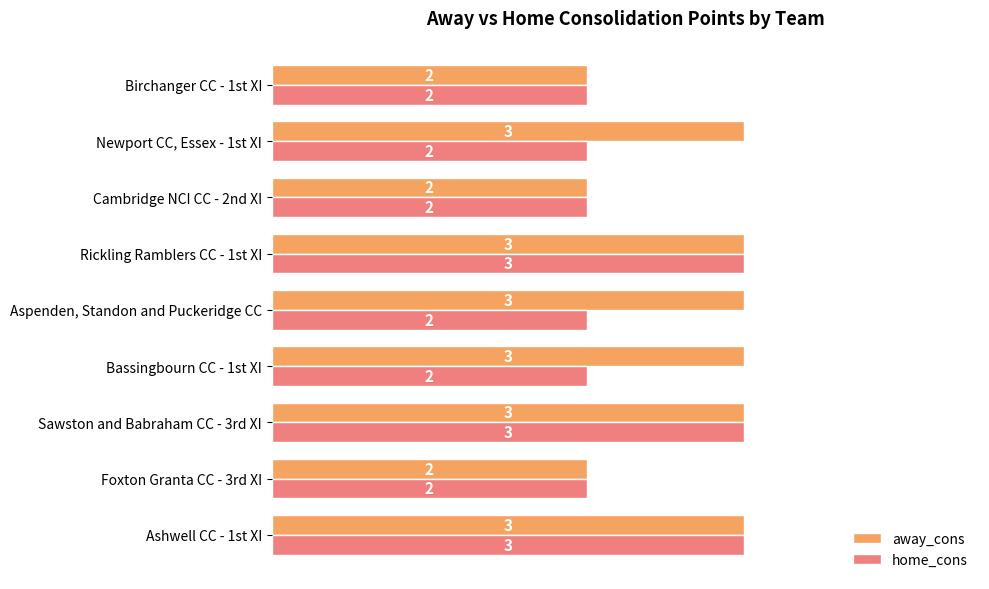

How many away_cons values are between 2 and 3?

9